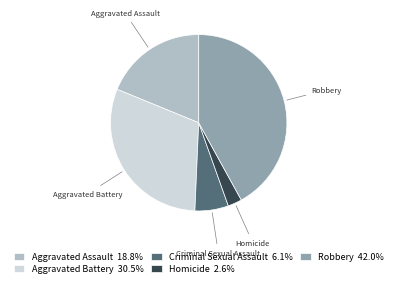

Which category has the smallest portion of the pie?

Homicide